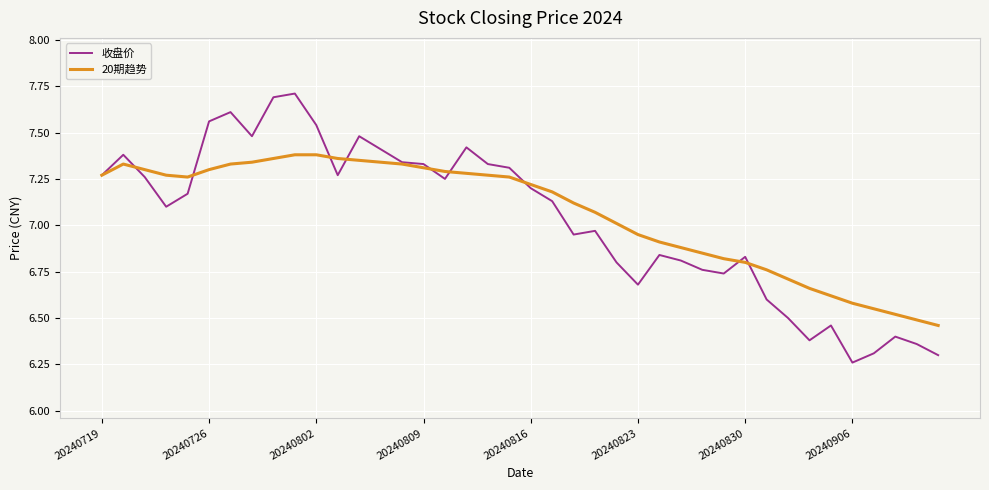

How many values in the 20期趋势 series are below 7?

15